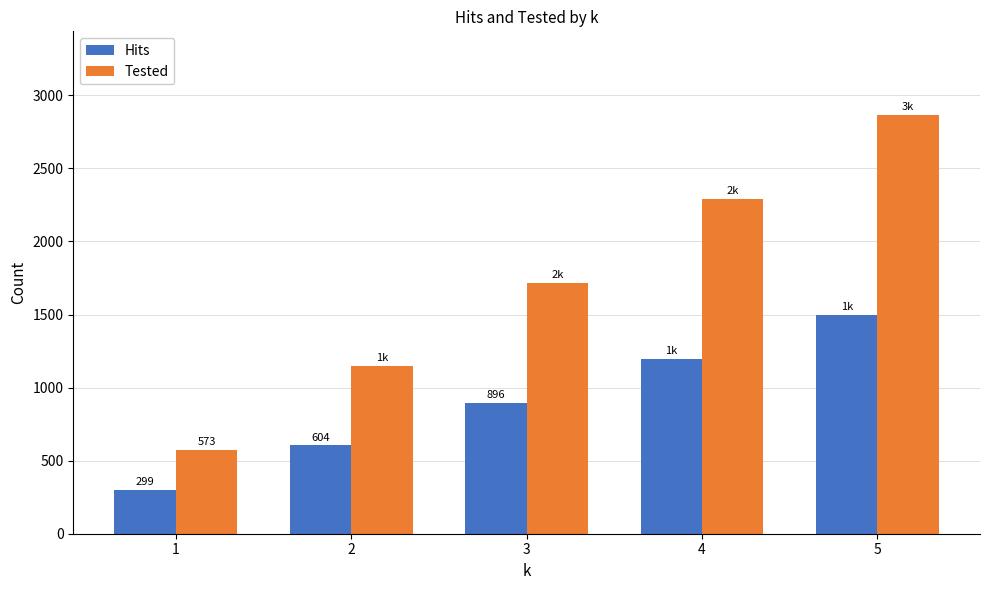

What is the value of the Tested bar at the 4th from the left?

2292